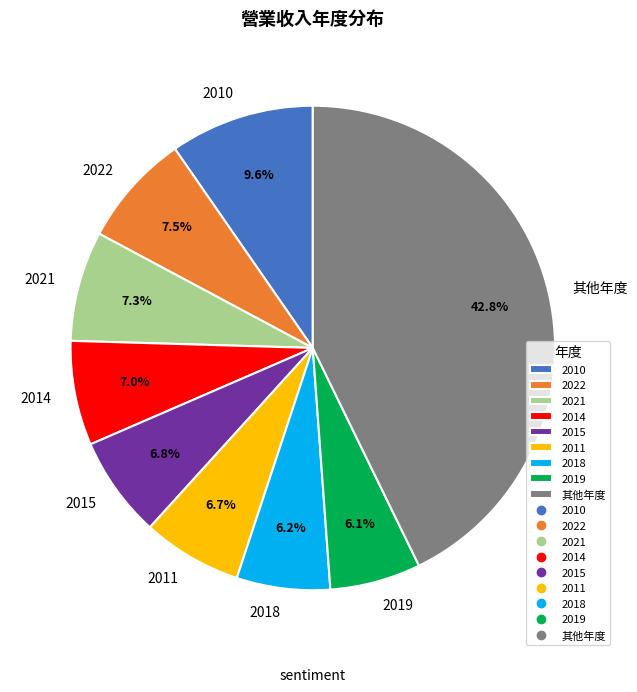

How many slices are in this pie chart?

9